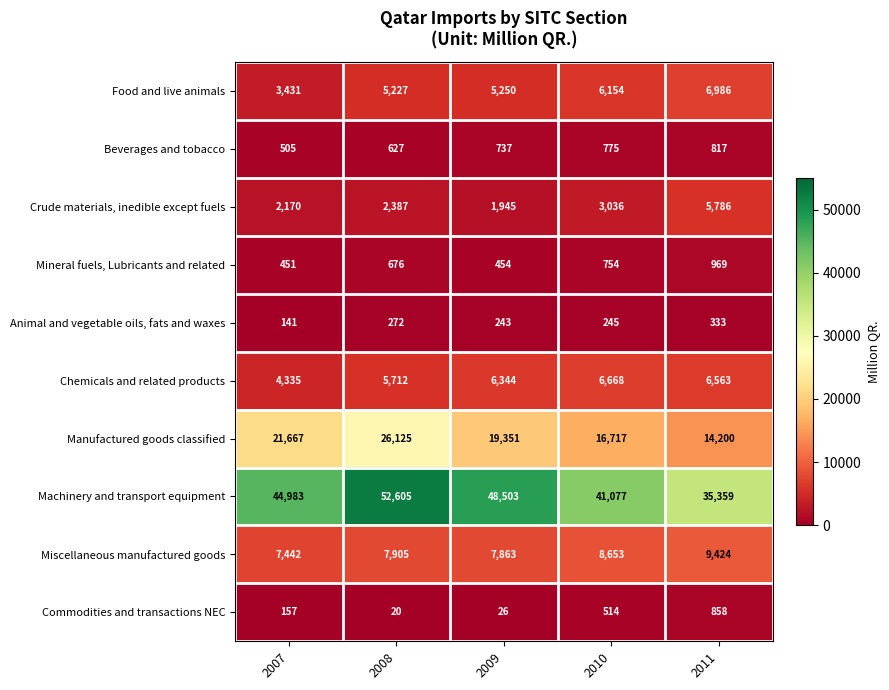

Count the Manufactured goods classified values in the range 16717 to 21667.

3